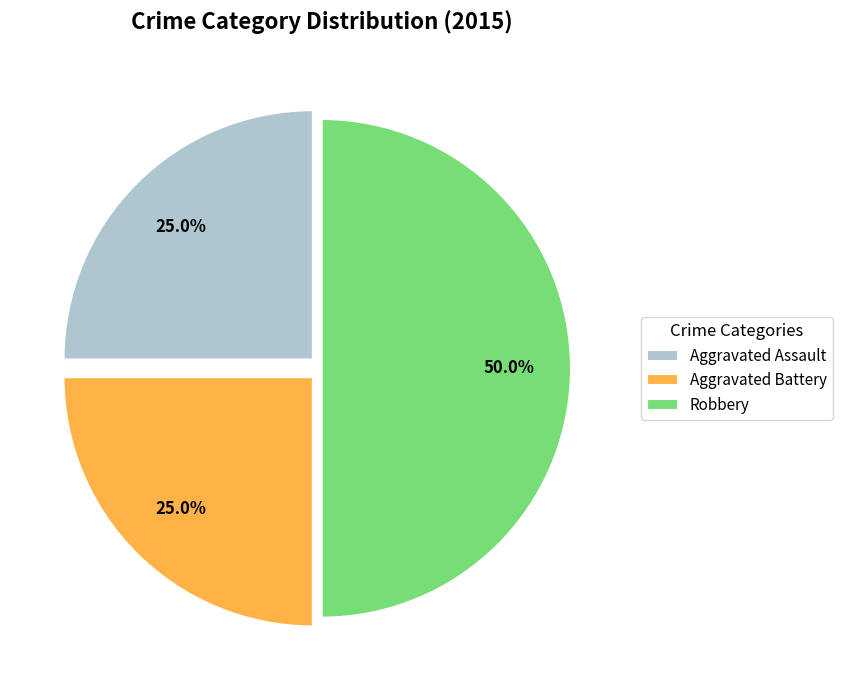

Which slice is the largest?

Robbery